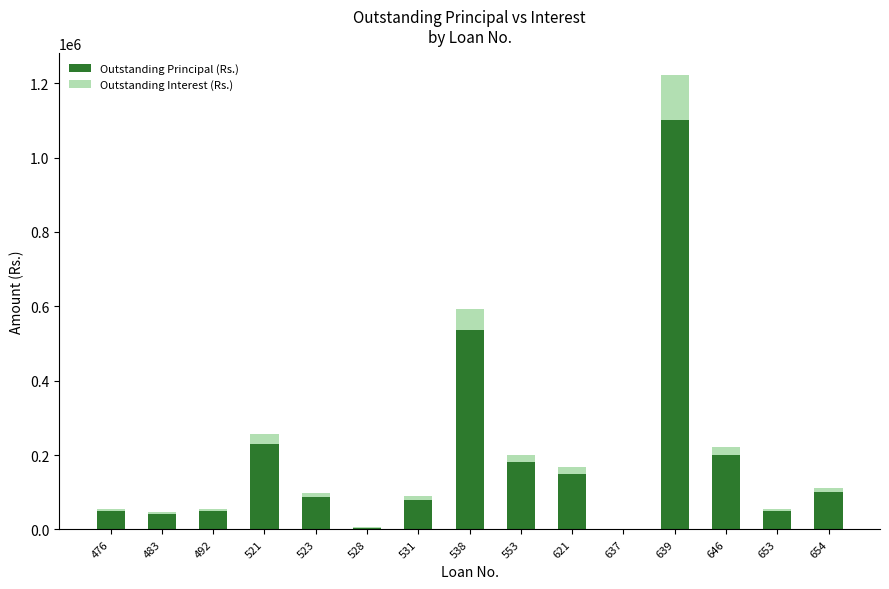

The value of Outstanding Principal (Rs.) at 521 is 69118.4. True or false?

False